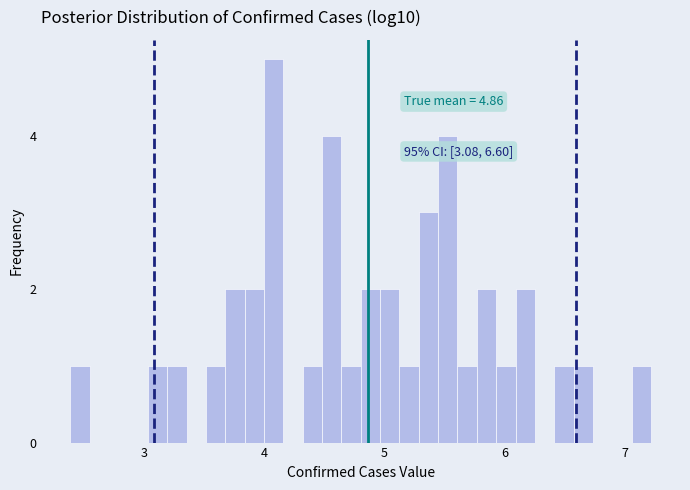

Around what value on the x-axis is the tallest bar? Give the approximate position of its centre, as read against the axis.

4.1